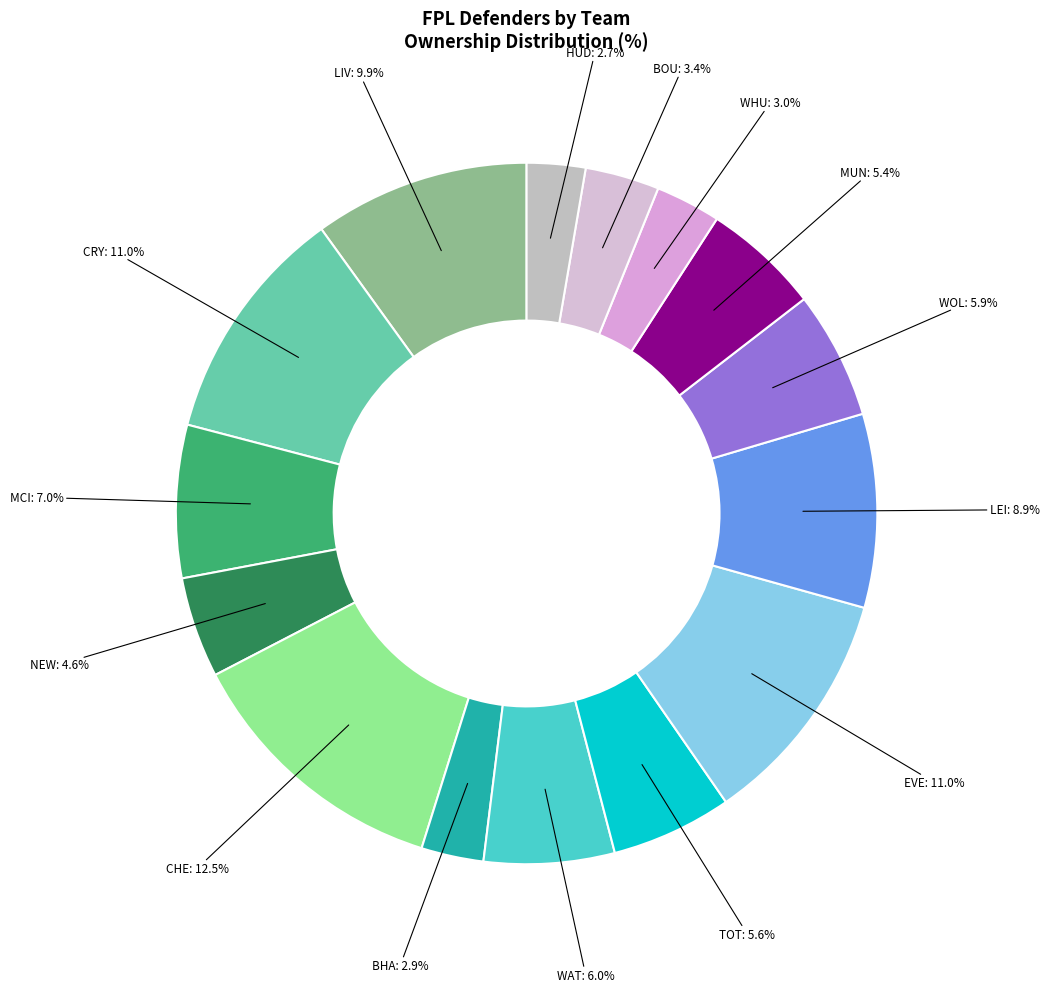

To the nearest percent, what is the difference between the largest and smallest slice percentages?

10%